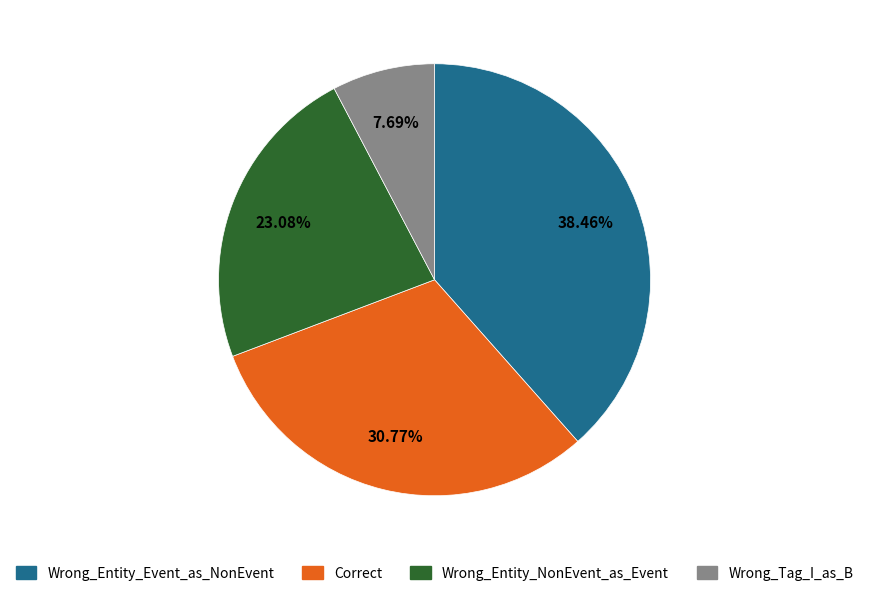

How many segments does this pie chart have?

4